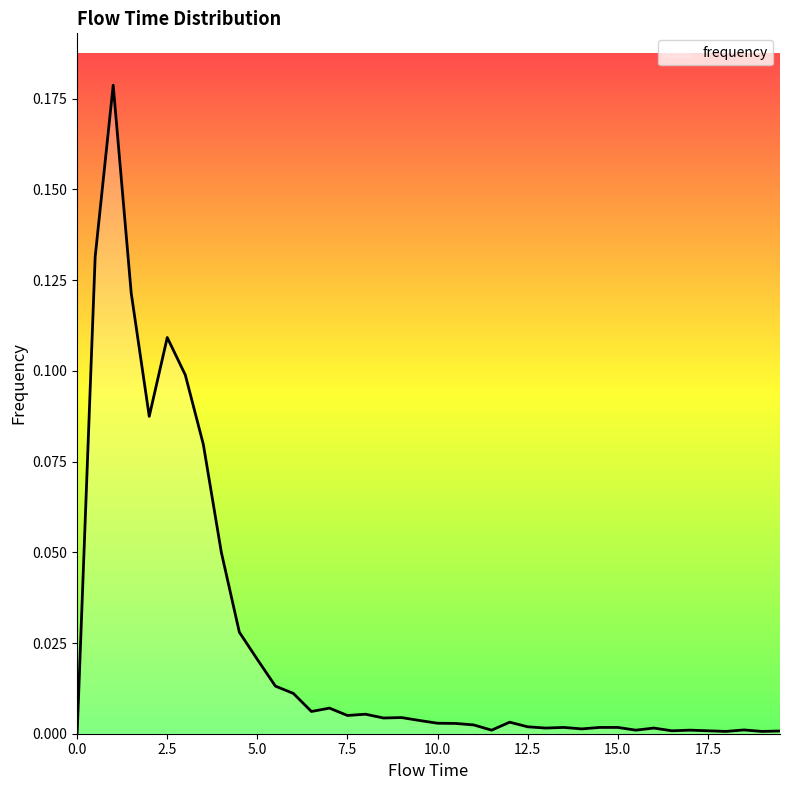

Count the number of data series in this chart.

1